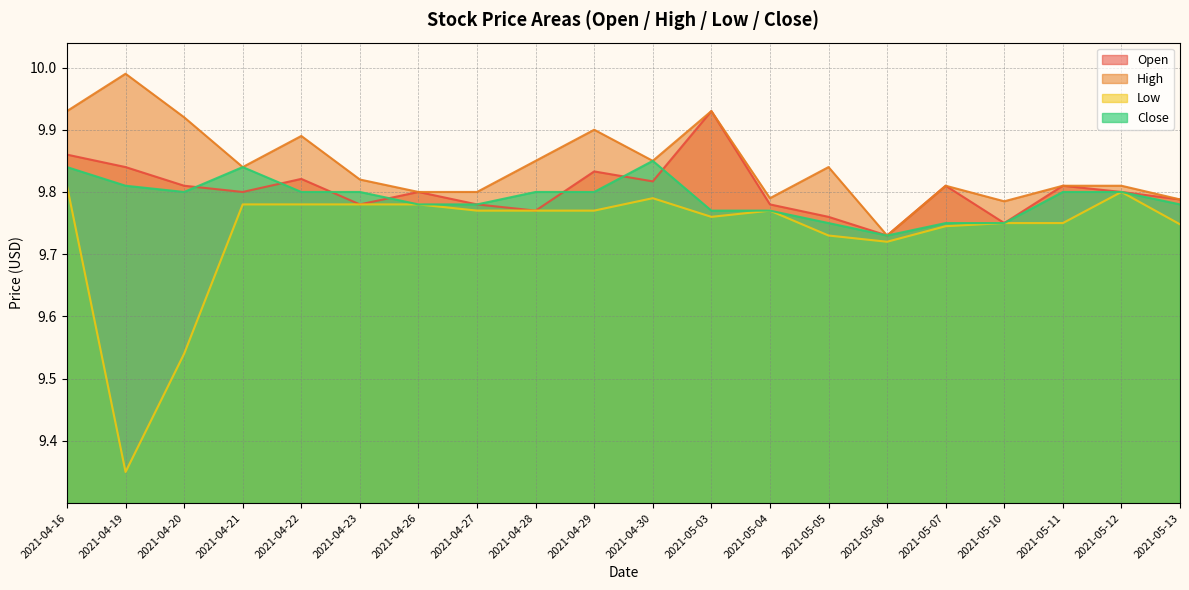

Where is High nearest to the value 9?

2021-05-06